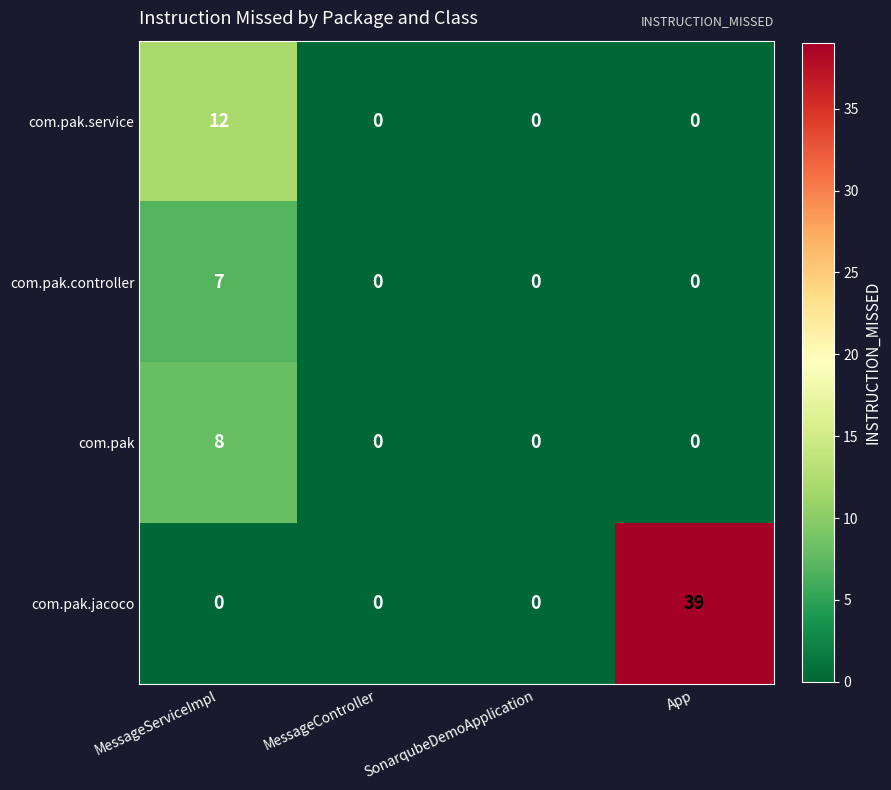

Rank the series by their maximum value, from lowest to highest.

com.pak.controller, com.pak, com.pak.service, com.pak.jacoco